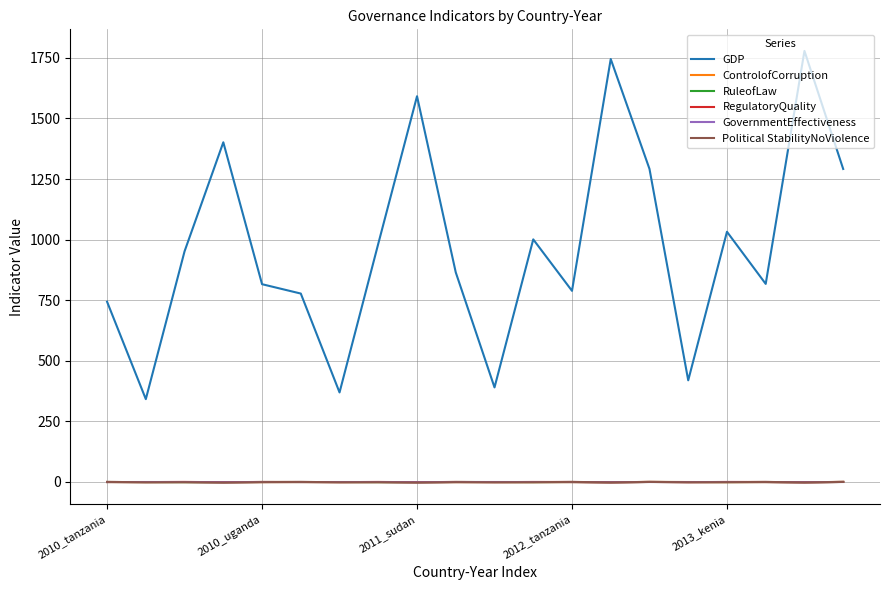

True or false: GDP and Political StabilityNoViolence cross at least once.

False